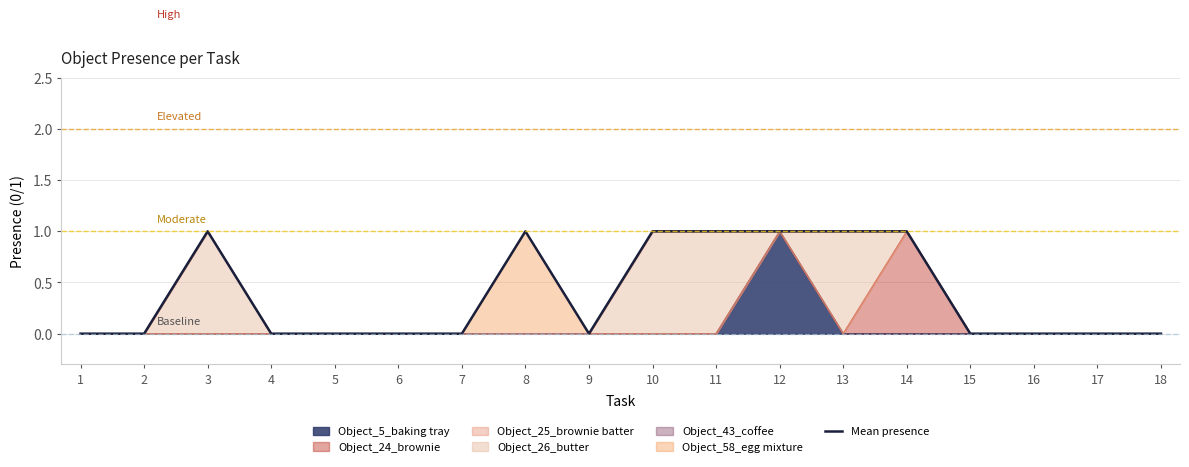

True or false: the data shows 0 at 18.

True